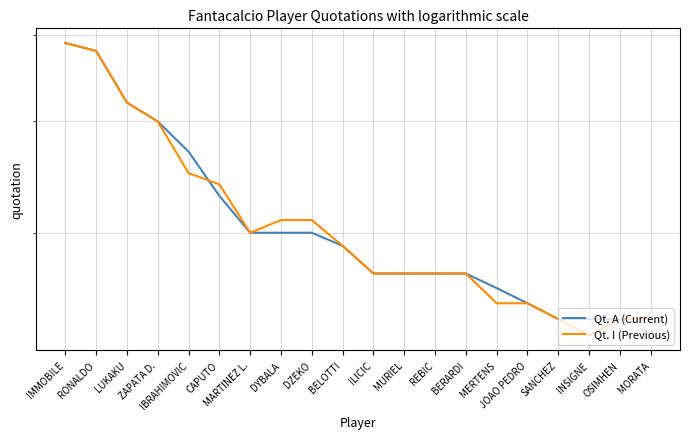

The Qt. A (Current) series shows 24 at INSIGNE. True or false?

True